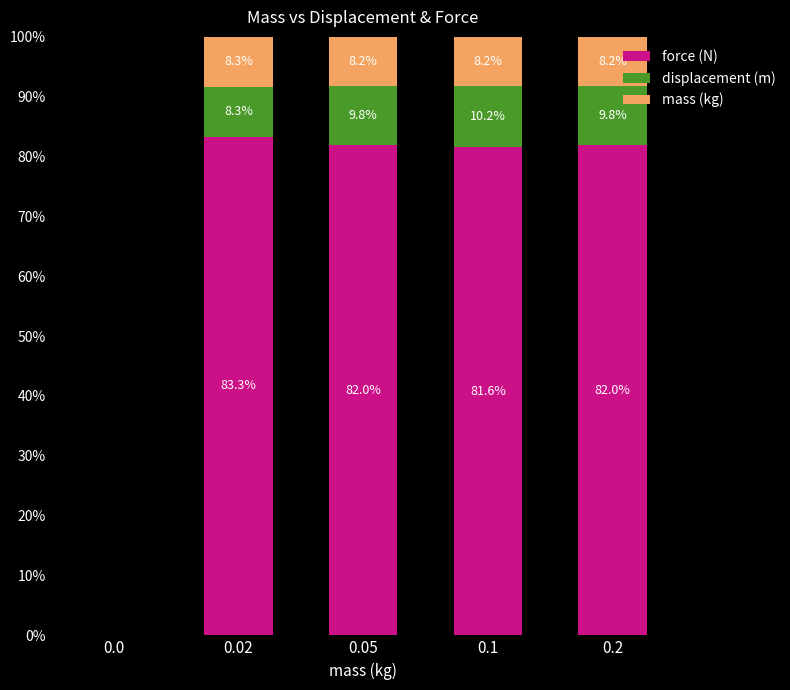

True or false: force (N) has a value of 82.0 at 0.2.

True